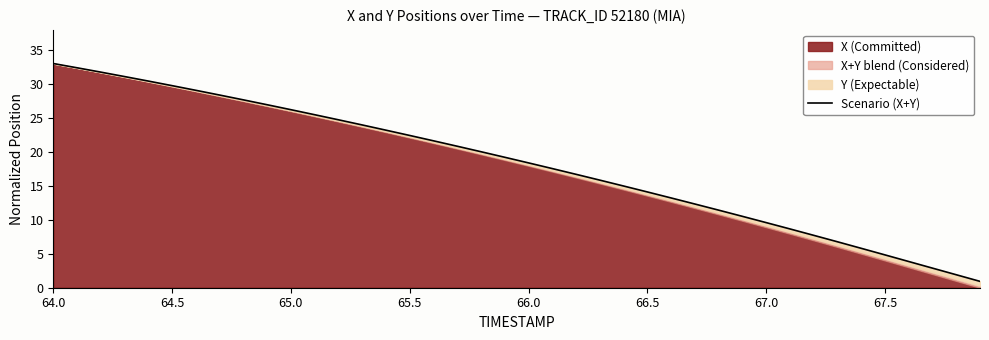

True or false: the data shows 33.2 at 65.5.

False